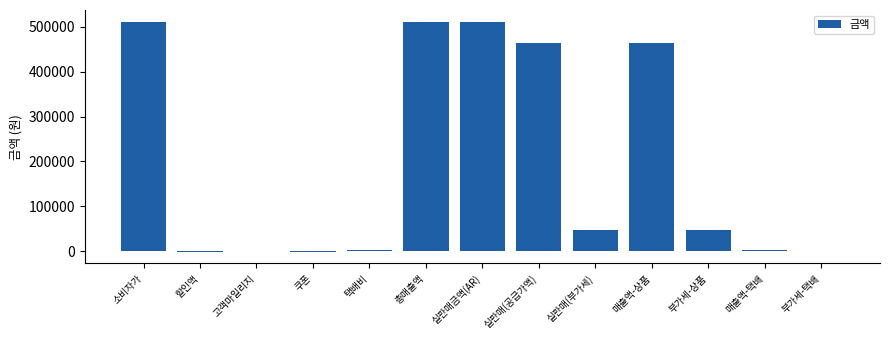

The value at 실판매금액(AR) is 782934. True or false?

False